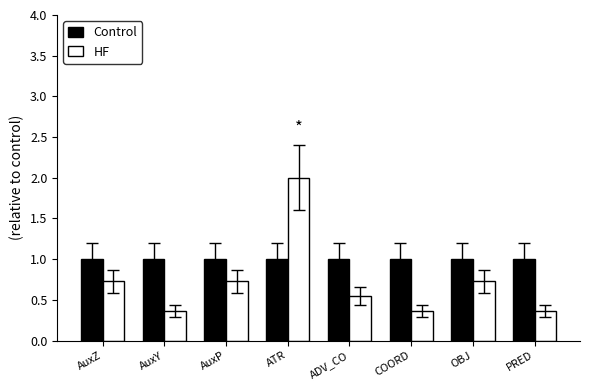

What is the difference between the highest and lowest values at AuxY?

0.6